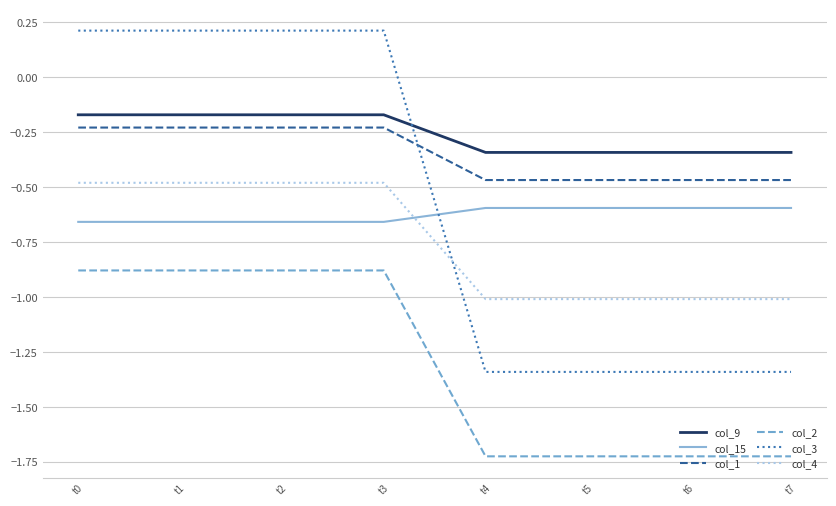

Which series changed the most between t1 and t7?

col_3